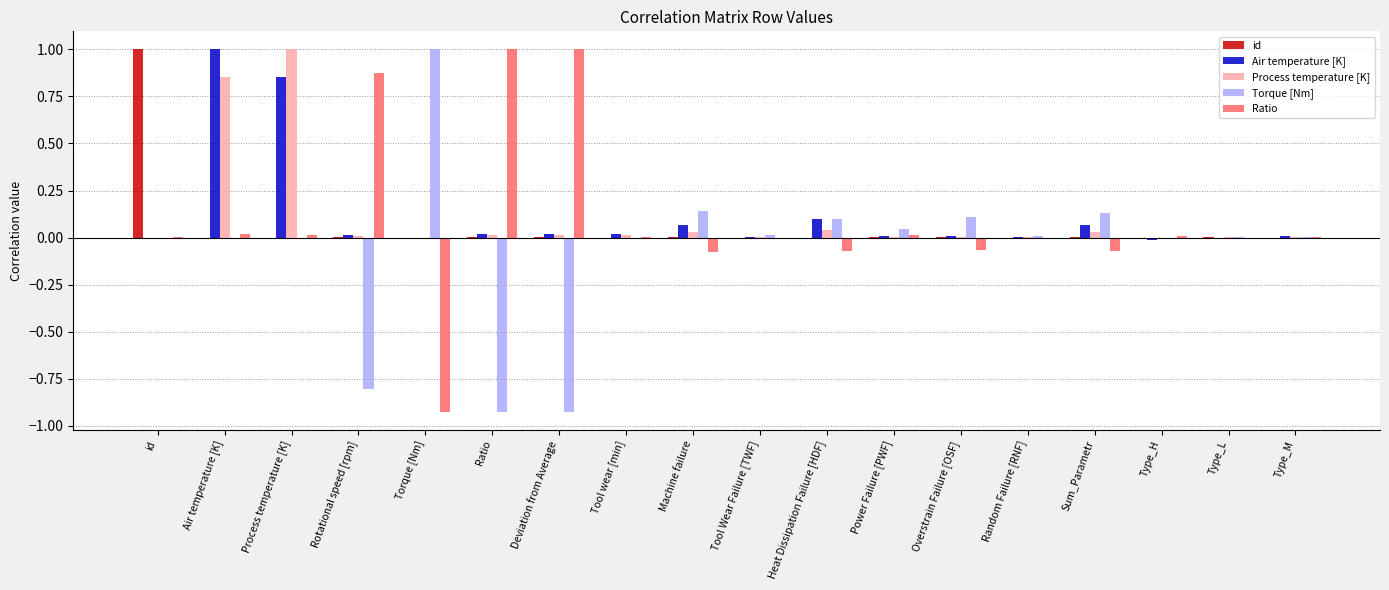

Which series changed the most between Air temperature [K] and Tool Wear Failure [TWF]?

Air temperature [K]